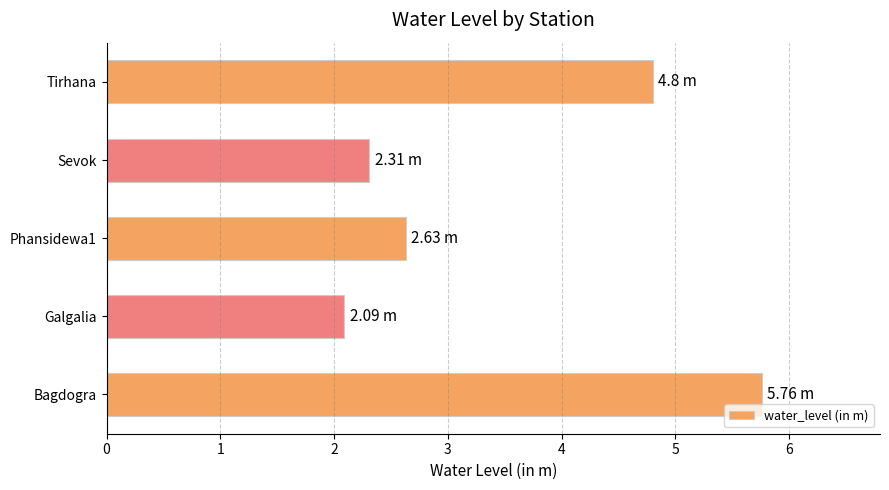

What is the smallest value displayed?

2.1